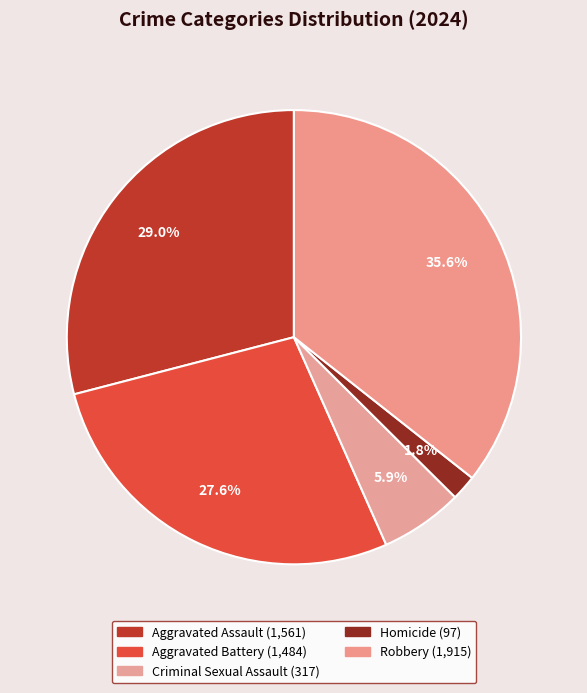

What percentage do Aggravated Battery and Robbery together represent?

63.2%